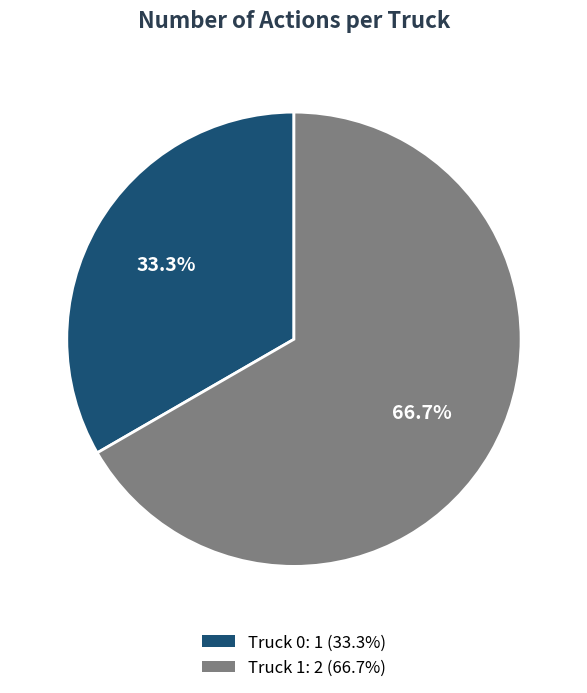

What is the largest slice in the pie chart?

Truck 1